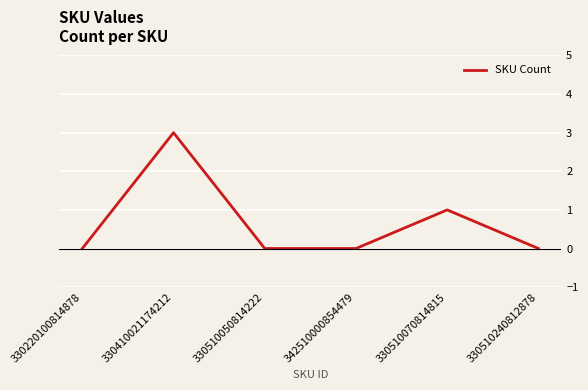

What is the difference between the values at 330510240812878 and 330510070814815?

1